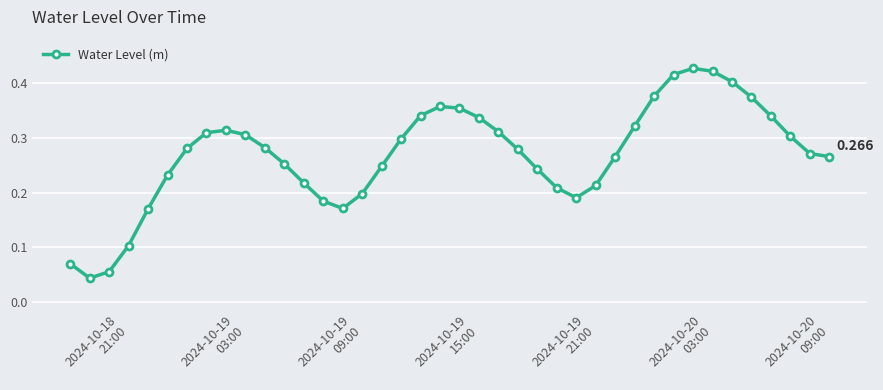

Is this an area chart (filled region under the line)?

No